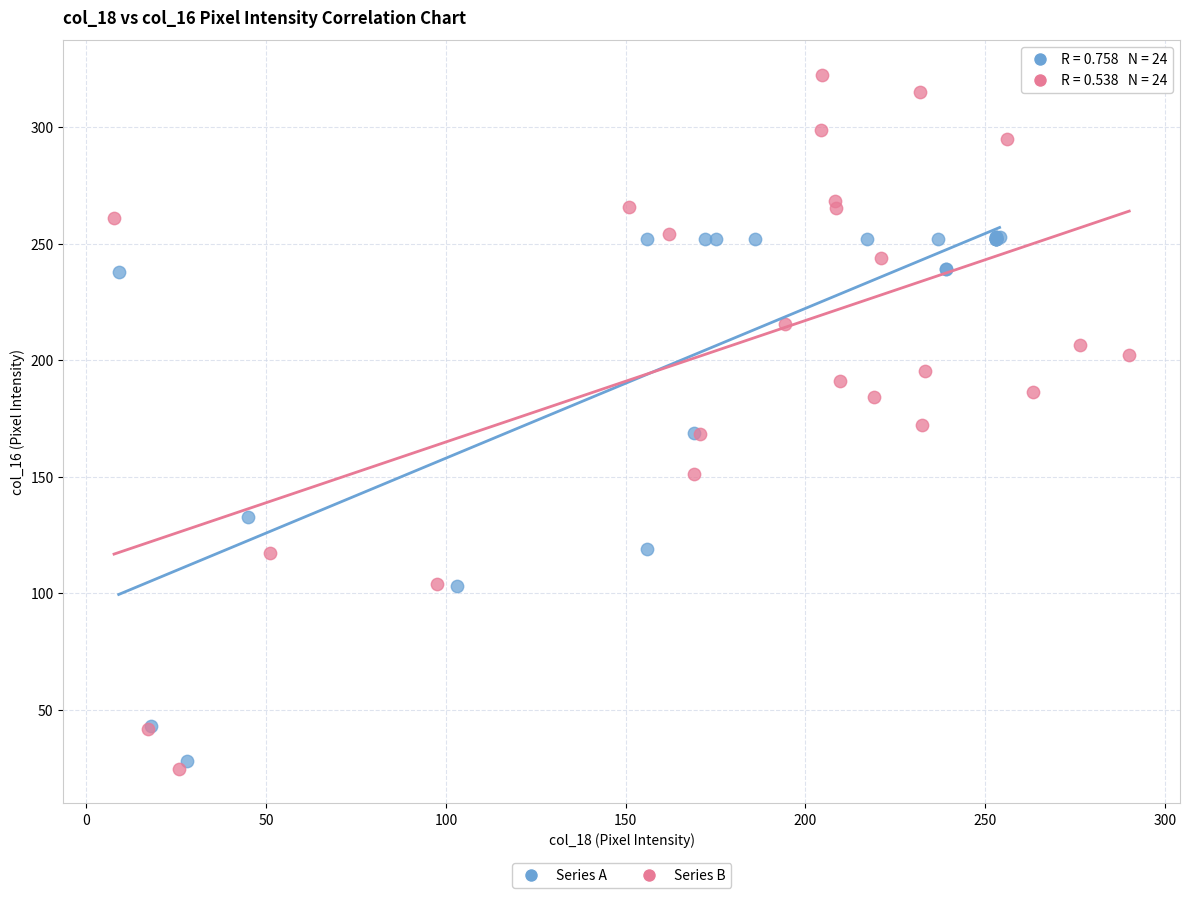

Which series contains the highest Y value?

Series B